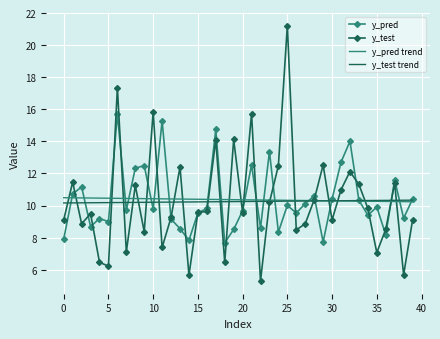

What are all the series names shown in the legend?

y_pred, y_test, y_pred trend, y_test trend